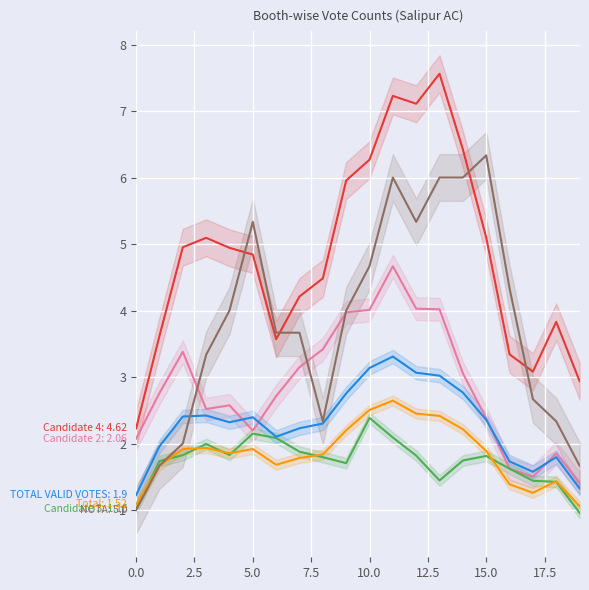

What is the average value of the Candidate 4 series?

4.8